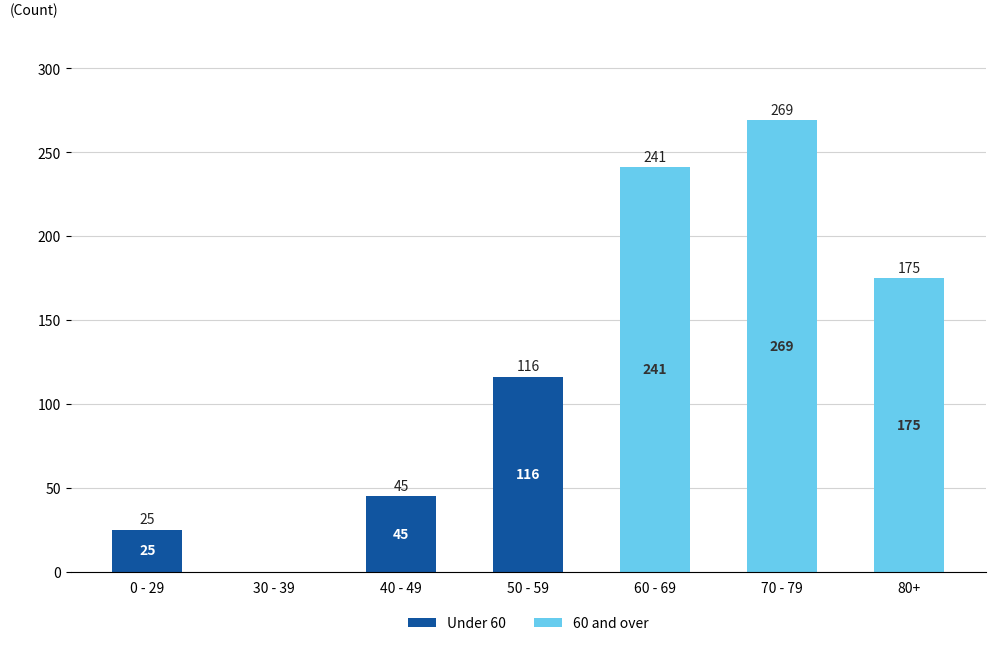

At which category is the sum across all series the highest?

70 - 79